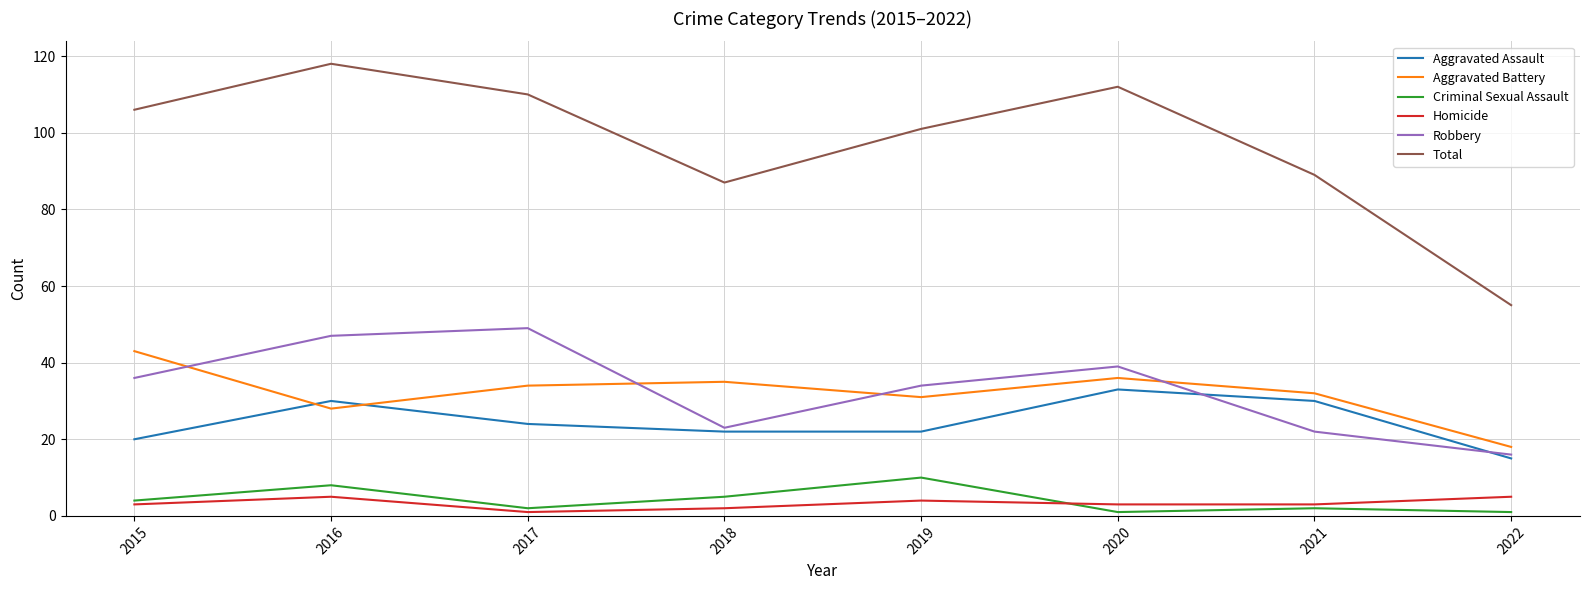

Which series changed the most between 2018 and 2021?

Aggravated Assault